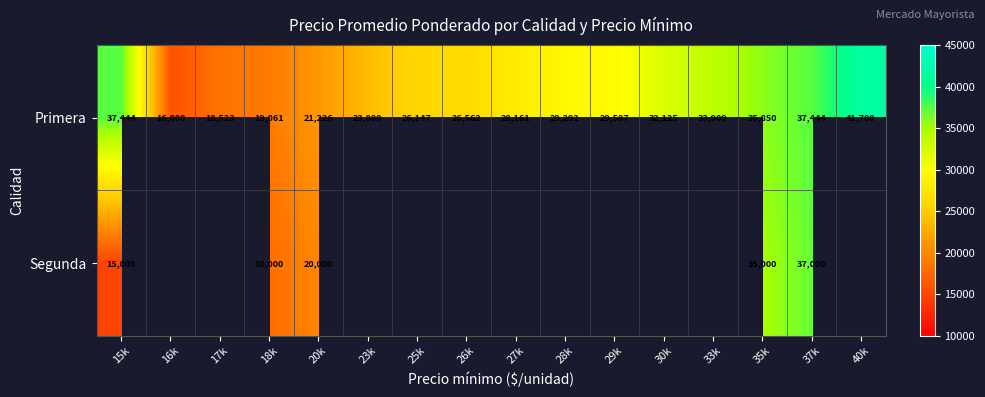

What is the smallest value displayed?

15000.0